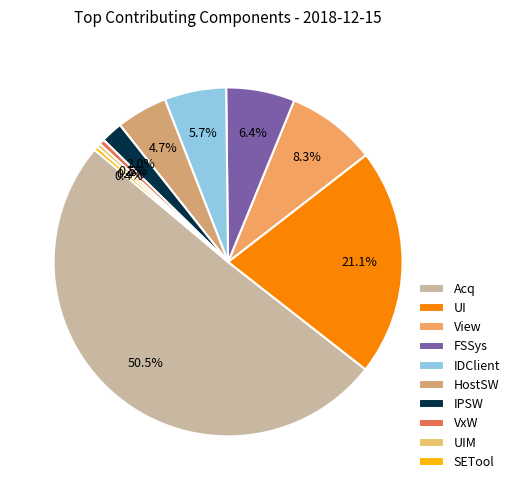

The IPSW slice represents 7% of the pie. True or false?

False